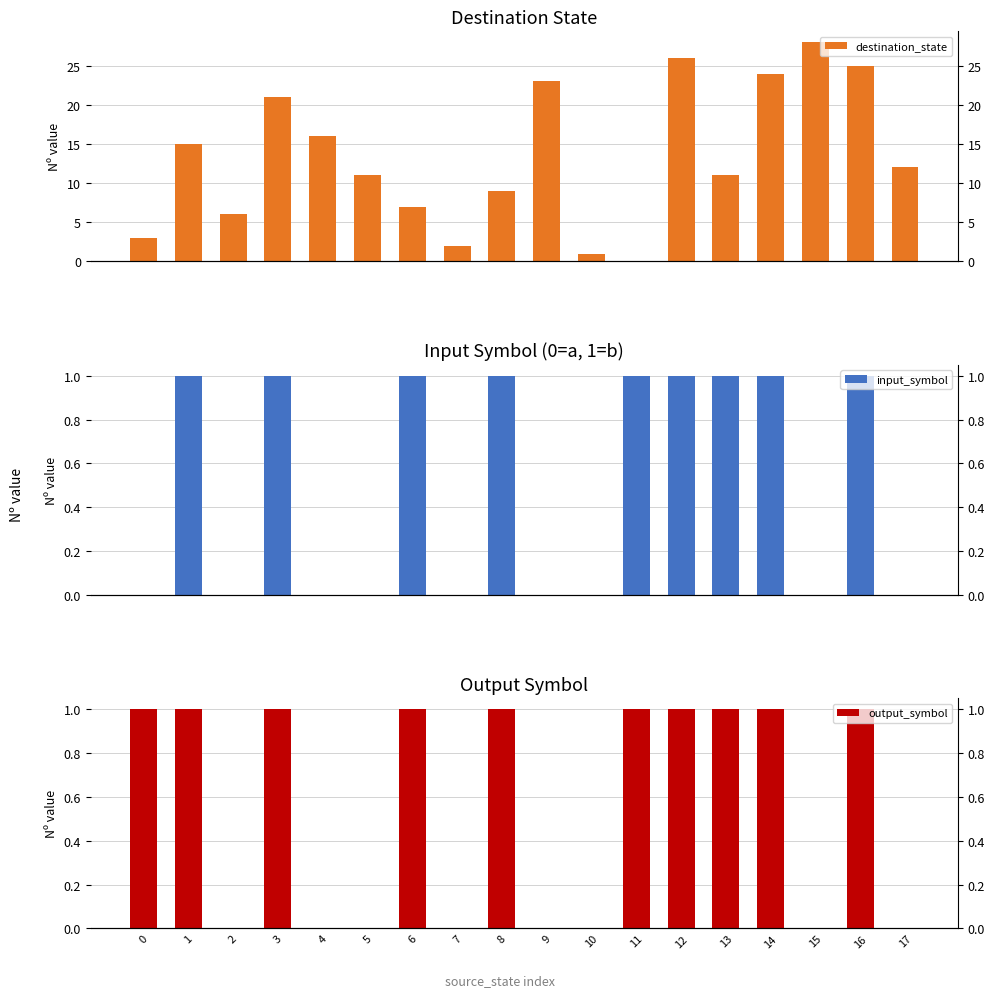

What is the sum of all destination_state values?

240